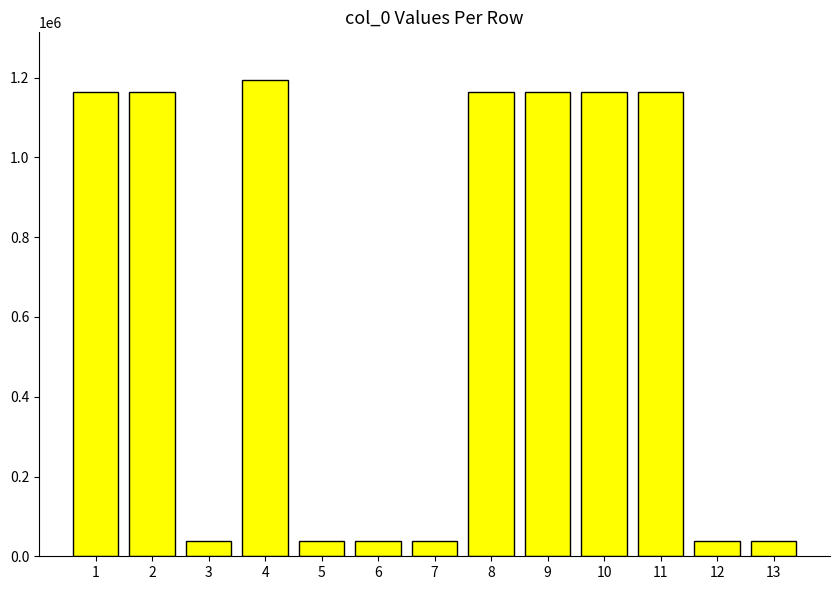

What is the value of the 2nd bar from the left?

1163599